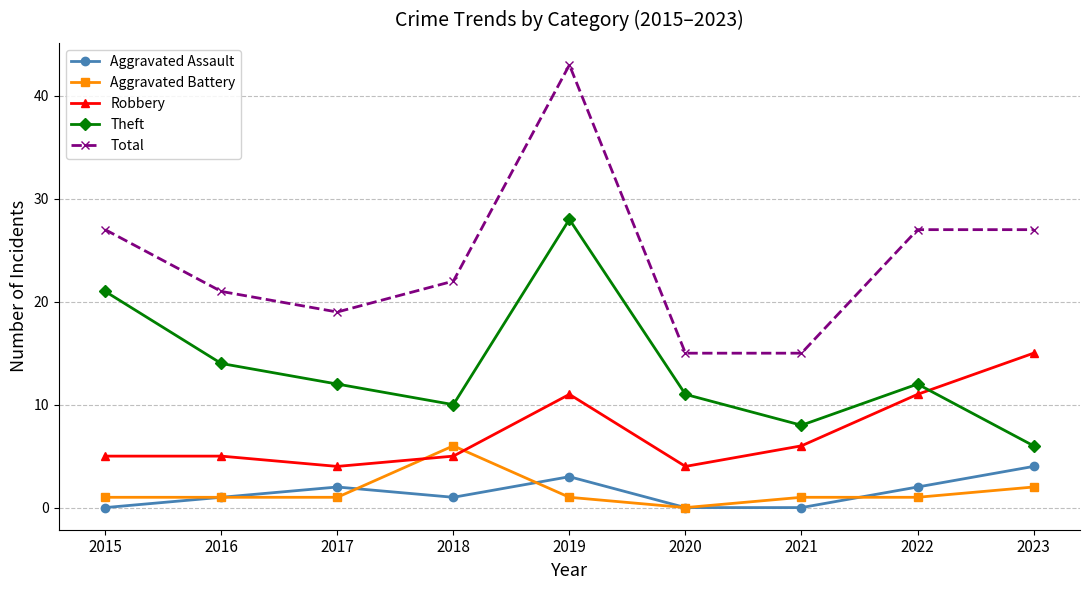

True or false: Total has more than 2 interior local peaks.

False